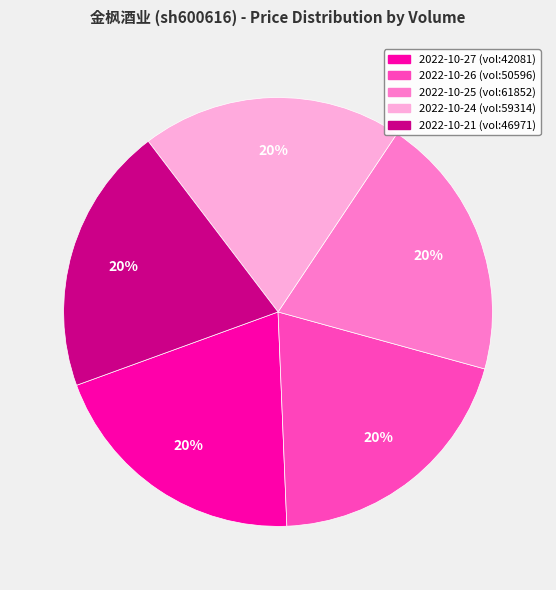

Does any single category account for the majority?

No